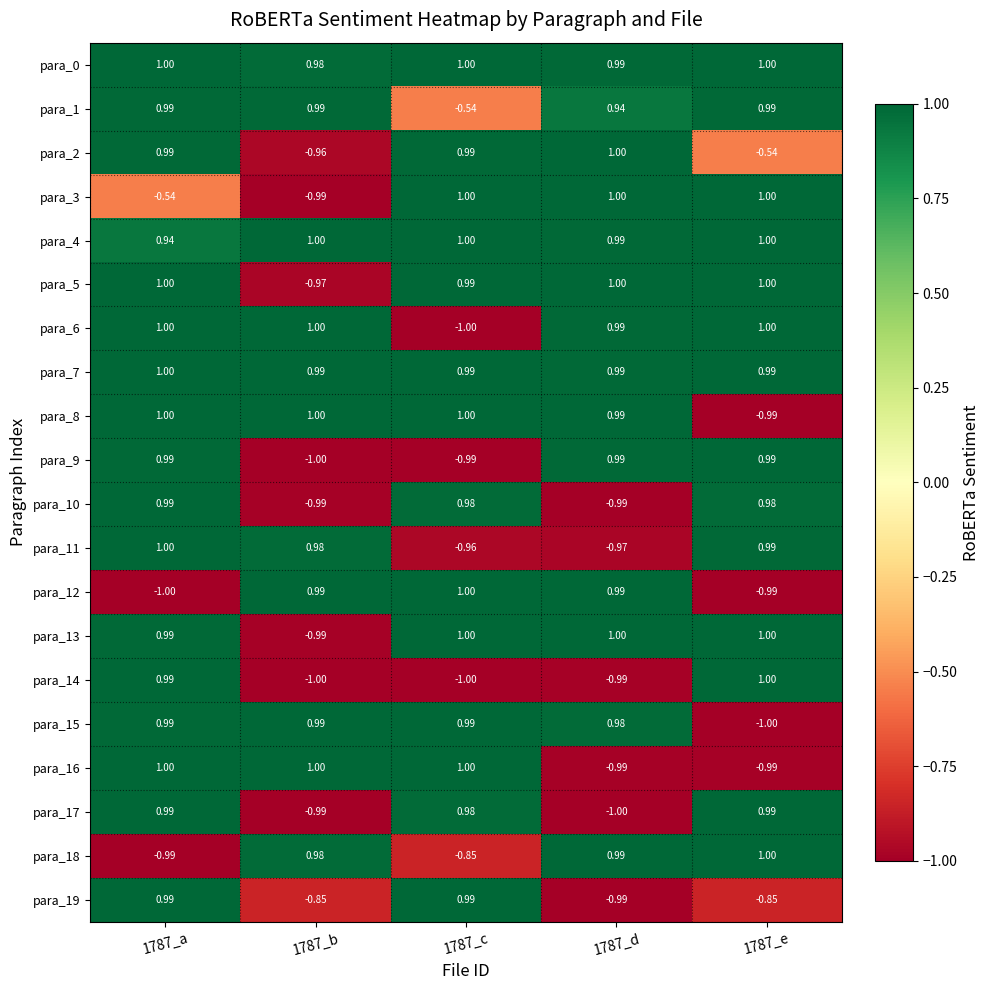

Is the value of para_9 at 1787_a greater than the value of para_18 at 1787_b?

Yes